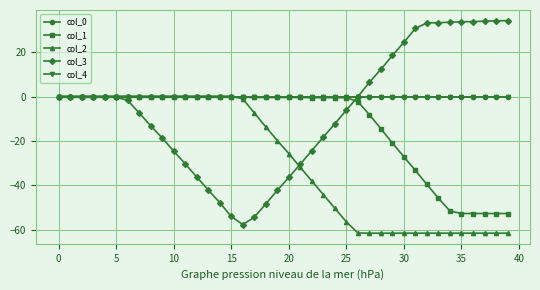

What is the value of the col_3 point at the 33rd from the left?

33.4